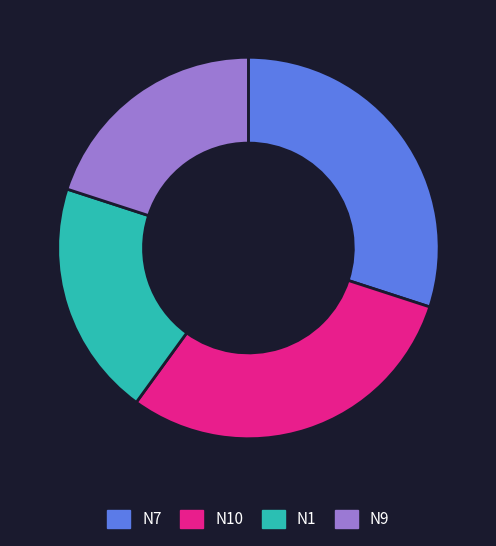

Is there a majority slice in this chart?

No